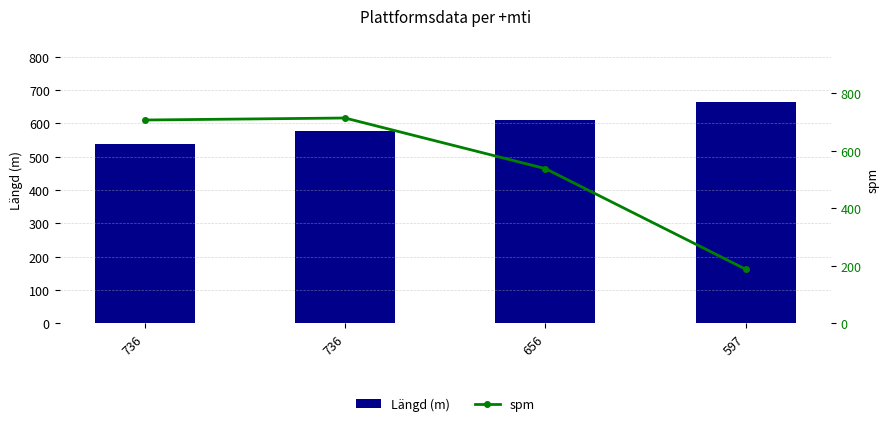

Is it true that Längd (m) equals 1033 at 656?

False